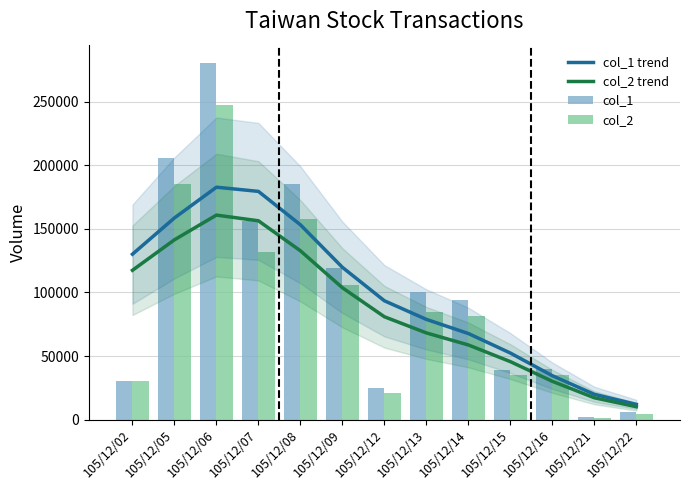

Reading right to left, transcribe all the data shown in this chart.

col_1 trend: 11956	19852	34508	52338	67708	78828	93469	119798	153277	179573	182870	158683	130134
col_2 trend: 10091	17135	30076	45578	58710	68182	80892	103719	132824	156431	160912	141474	117470
col_1: 6000	2000	40000	39000	94000	100000	25000	119000	185000	156000	281000	206000	30000
col_2: 4560	1580	34860	35080	81780	85000	21000	106240	158060	131970	247730	185460	30180